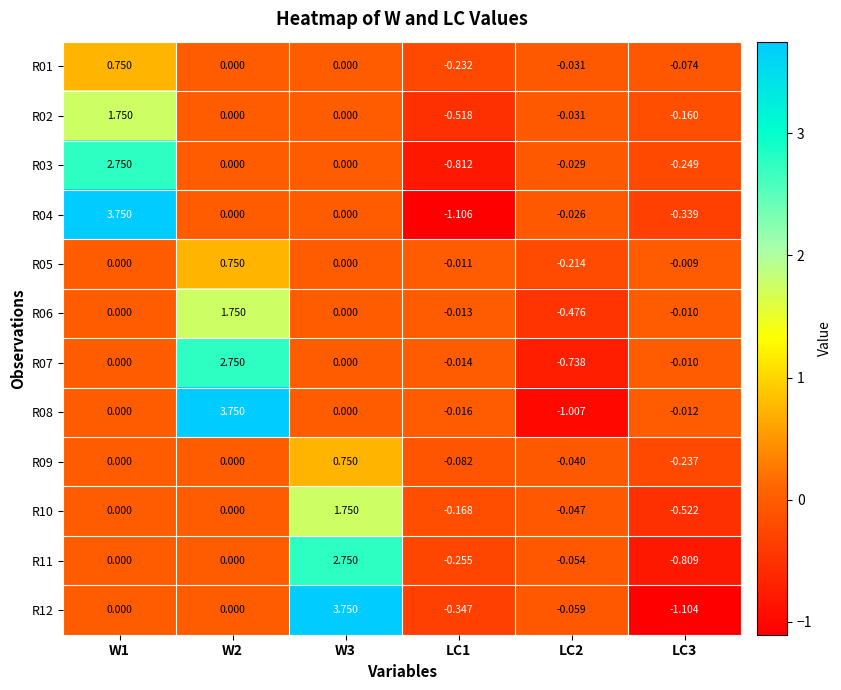

Is the value of R02 at W3 greater than the value of R04 at LC2?

Yes